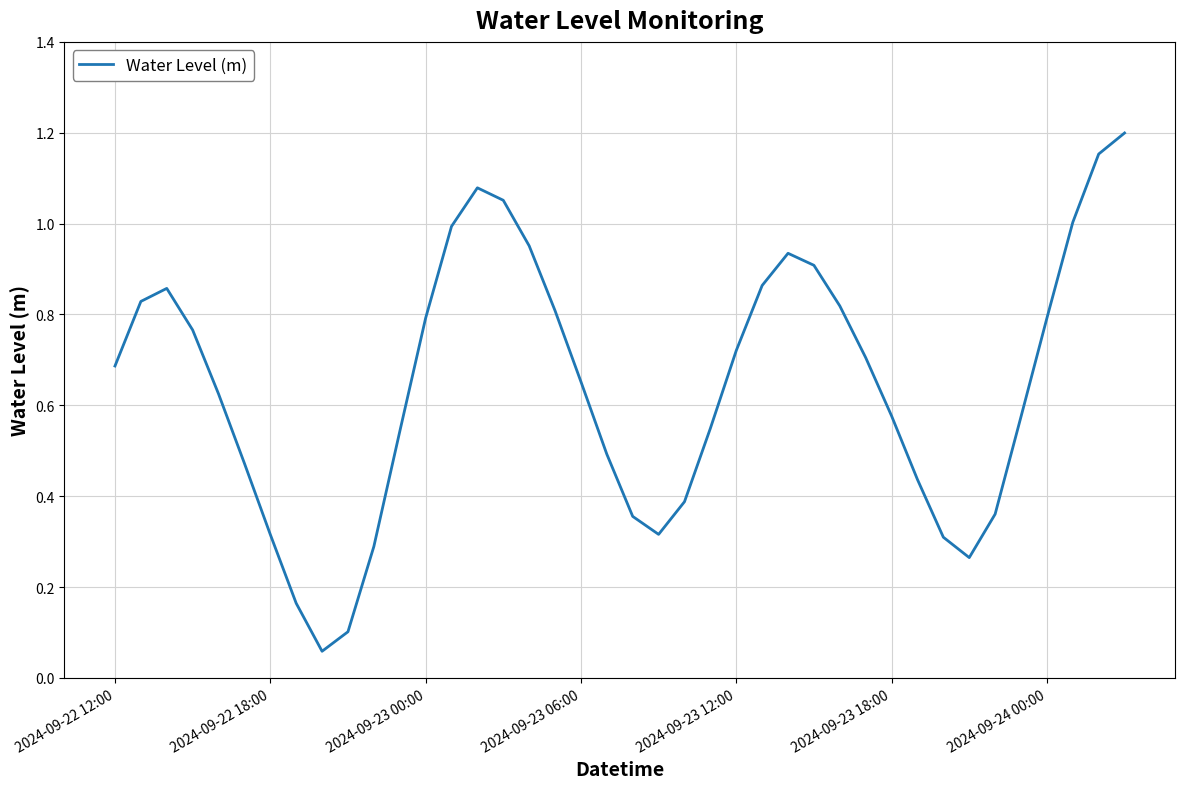

Does the chart display data point markers on the line(s)?

No